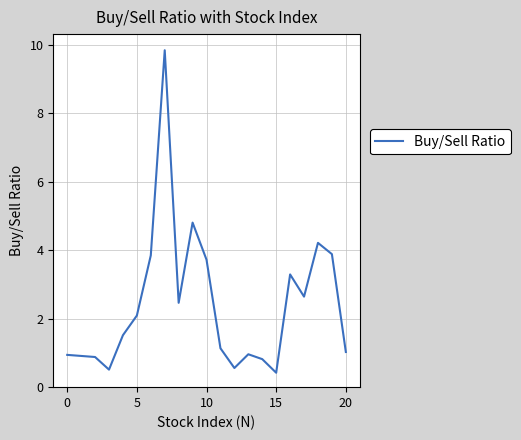

What is the smallest value displayed?

0.4